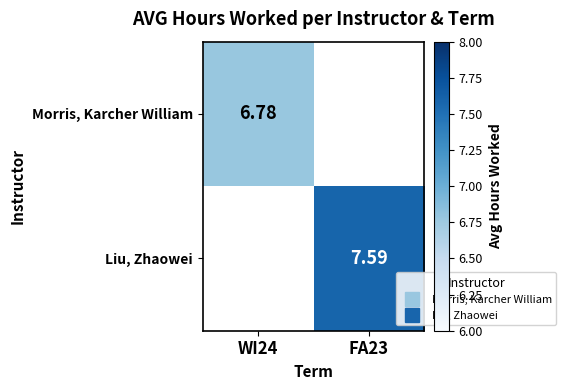

Is the value of Morris, Karcher William at FA23 greater than the value of Liu, Zhaowei at FA23?

No